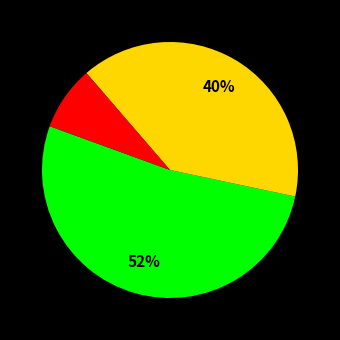

Count the number of slices in the pie.

3